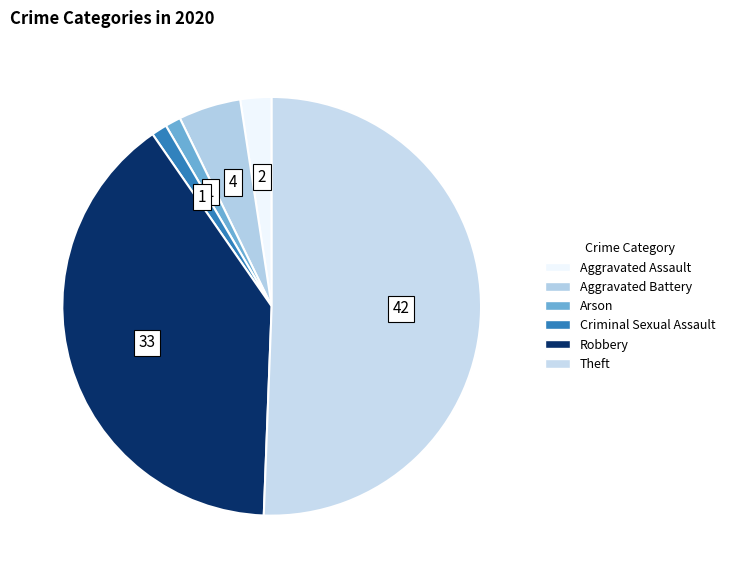

How many slices are in this pie chart?

6